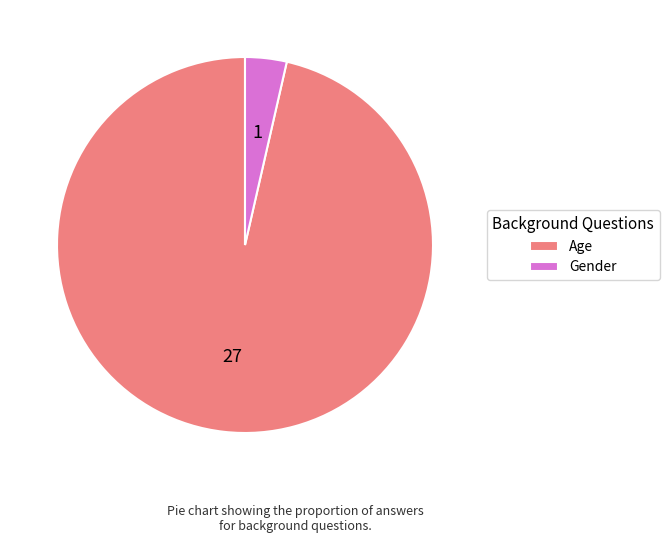

Rank the categories by value from highest to lowest.

Age, Gender